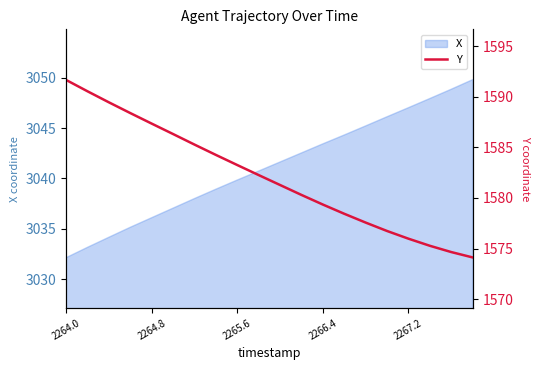

Reading left to right, what are all the values shown in this chart?

1591.7	1590.5	1589.4	1588.4	1587.3	1586.3	1585.3	1584.2	1583.2	1582.3	1581.3	1580.3	1579.3	1578.4	1577.6	1576.7	1576.0	1575.3	1574.7	1574.1